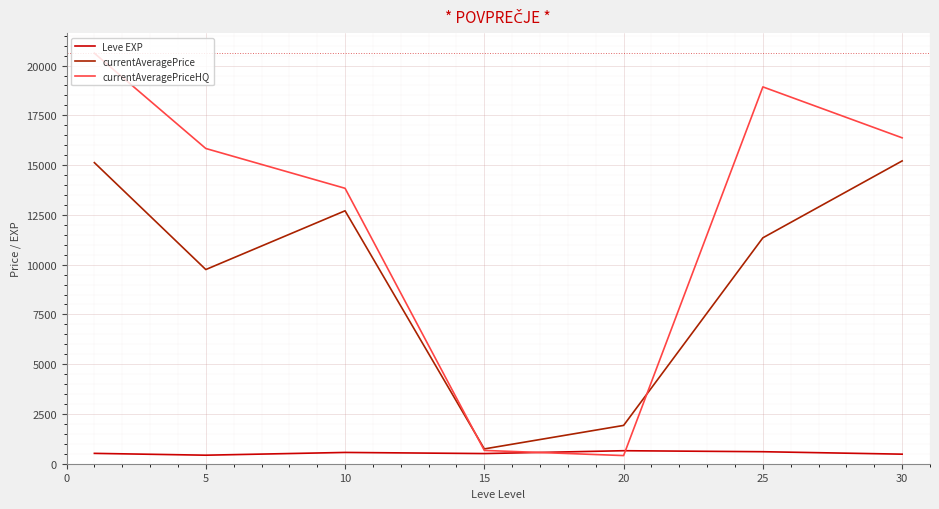

Which series has the largest range (max minus min)?

currentAveragePriceHQ